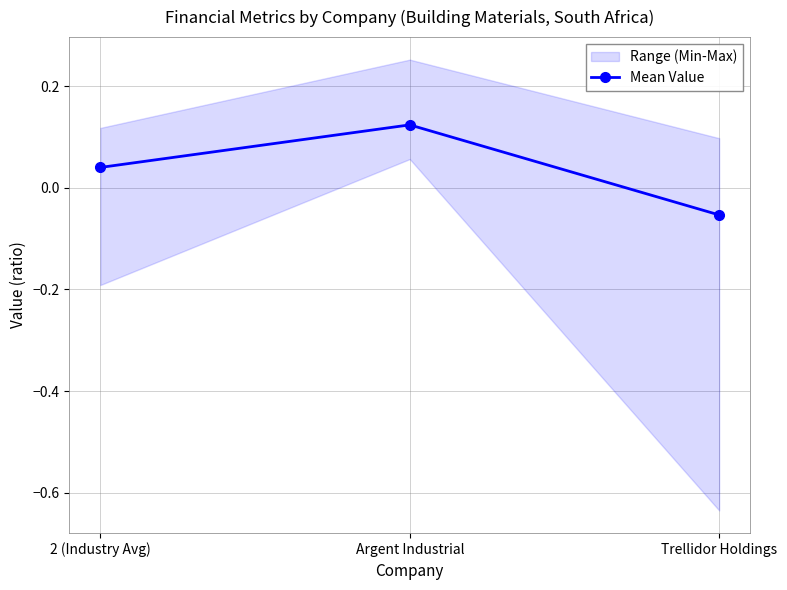

Which label corresponds to the smallest value in the chart?

Trellidor Holdings